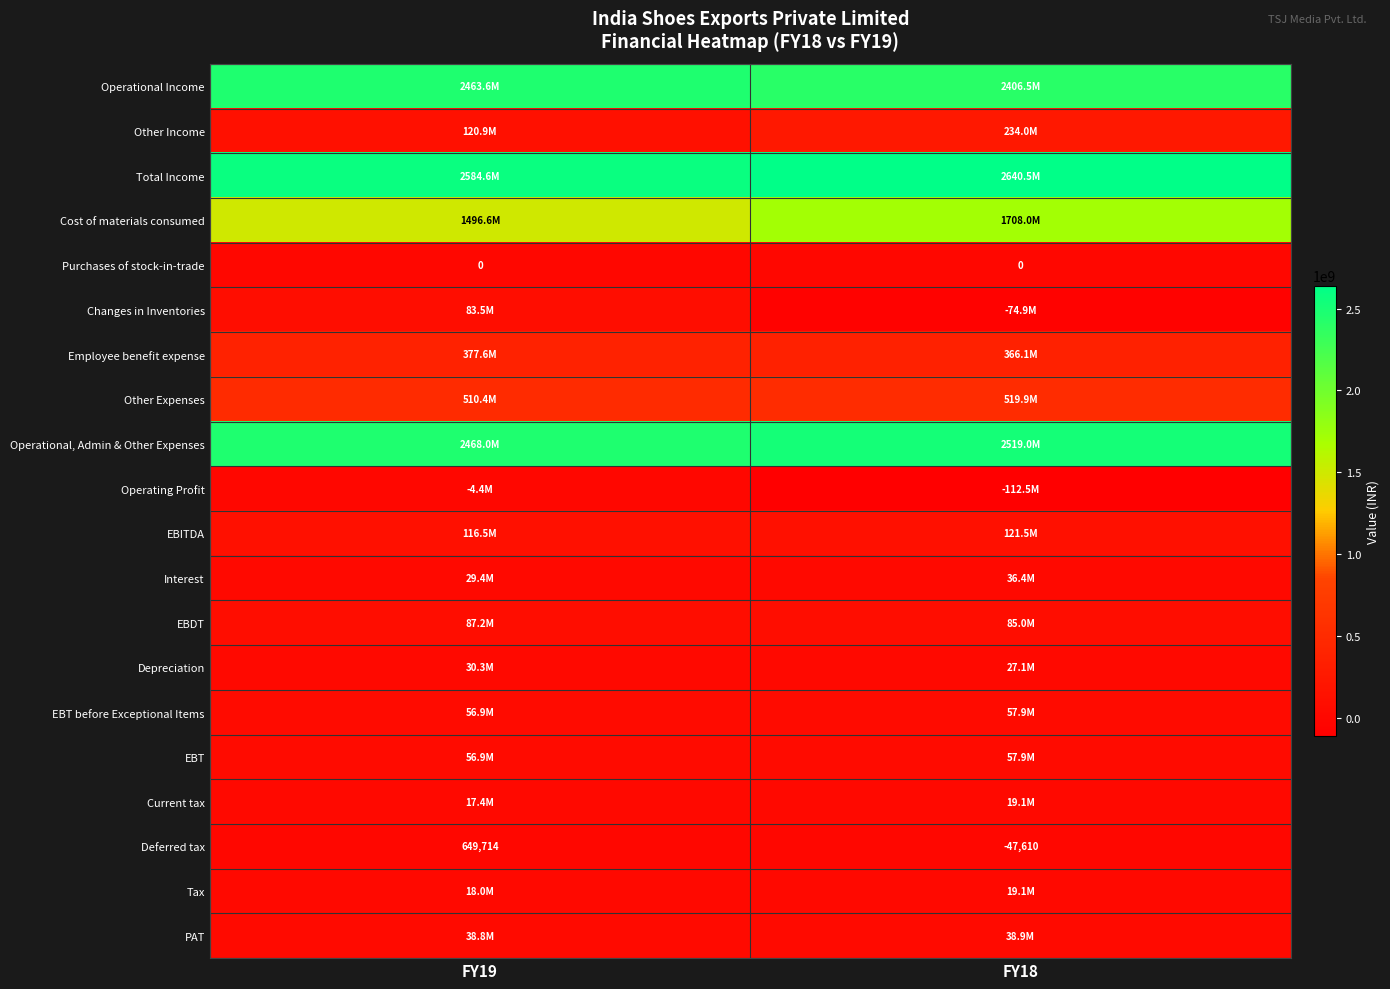

Rank the categories by Deferred tax value from highest to lowest.

FY19, FY18